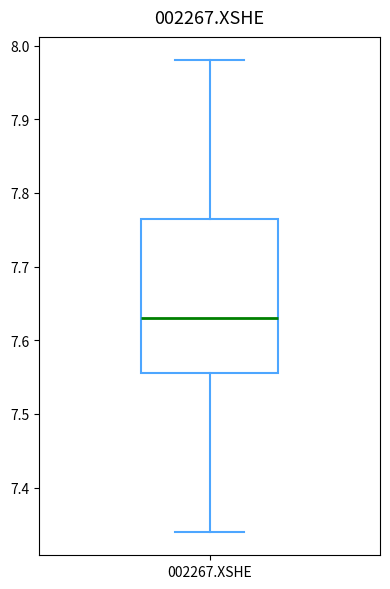

Where is the upper edge of the box for 002267.XSHE on the y-axis? The values are not printed on the chart, so give them approximately, as read against the axis.

7.77